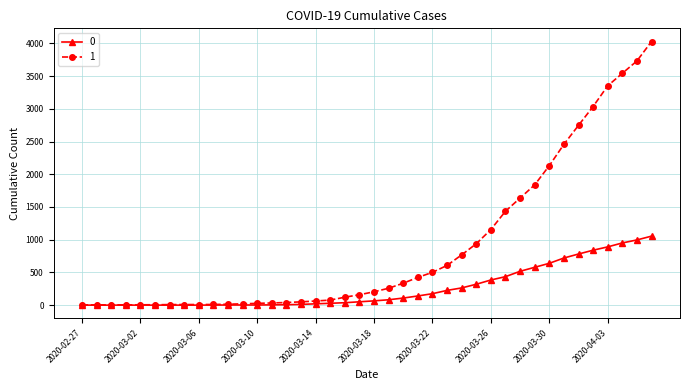

Rank the series by their maximum value, from lowest to highest.

0, 1